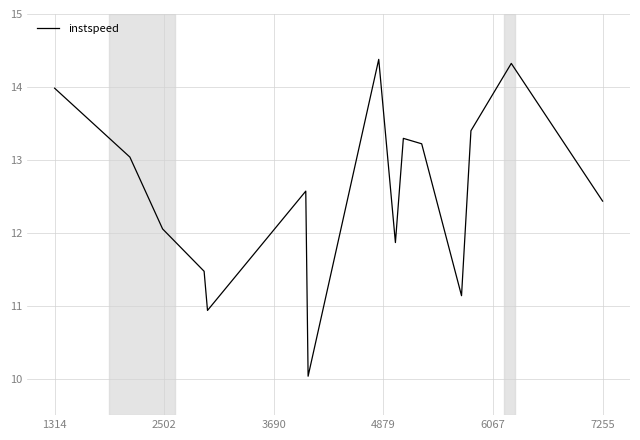

What is the difference between the maximum and minimum values?

4.3